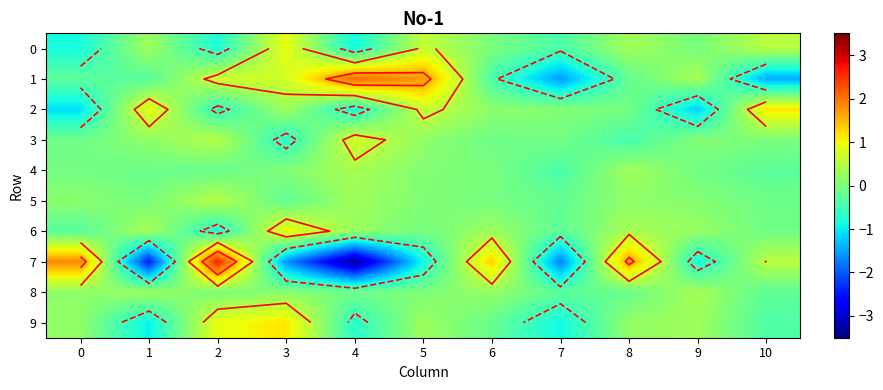

Which series has the largest total across all categories?

1